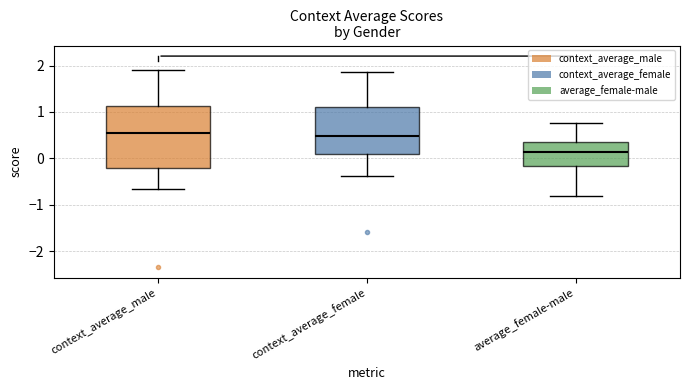

Reading left to right, read every box against the y-axis: the position of its median line, the range the box covers, and the ends of its whiskers. The values are not printed on the chart, so give them approximately, as read against the axis.

context_average_male: median 0.5, box -0.2 to 1.1, whiskers -0.7 to 1.9
context_average_female: median 0.5, box 0.1 to 1.1, whiskers -0.4 to 1.9
average_female-male: median 0.1, box -0.2 to 0.4, whiskers -0.8 to 0.8